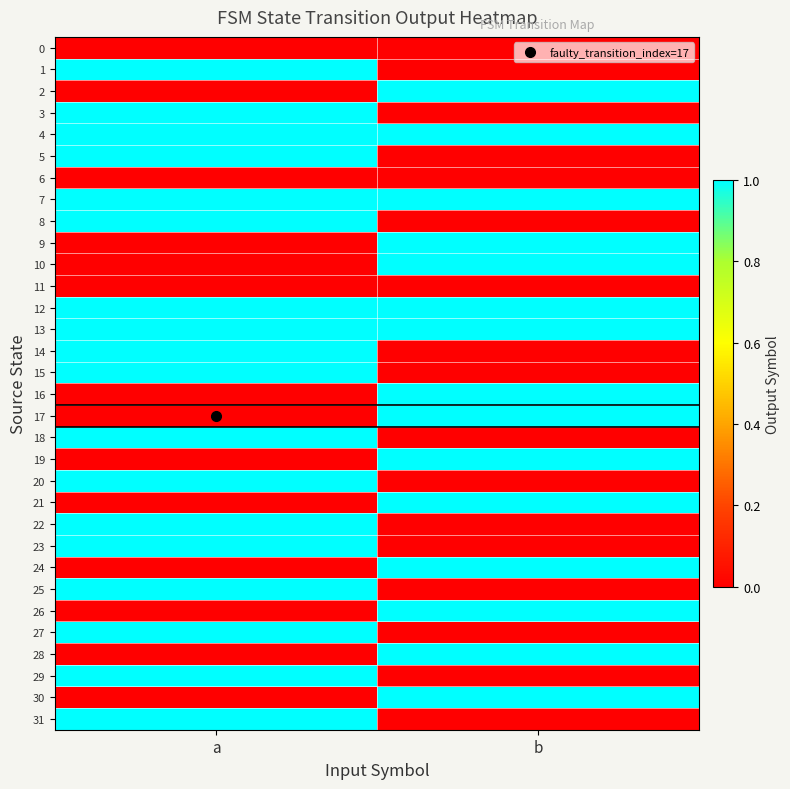

What is the difference between the highest and lowest values at a?

1